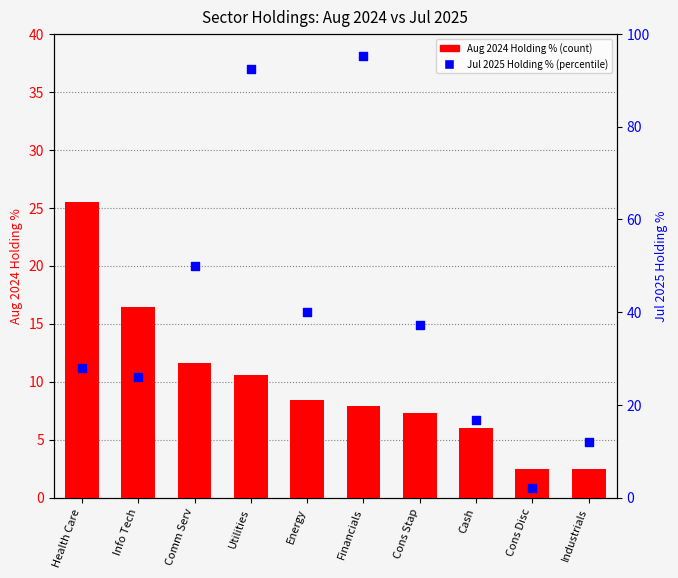

Which series has the largest total across all categories?

Jul 2025 Holding %